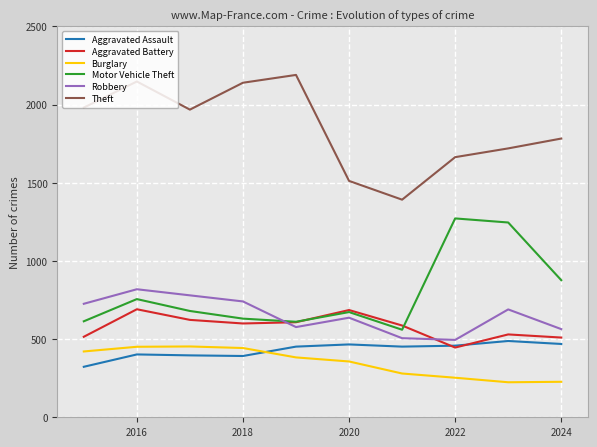

Which series has the largest total across all categories?

Theft